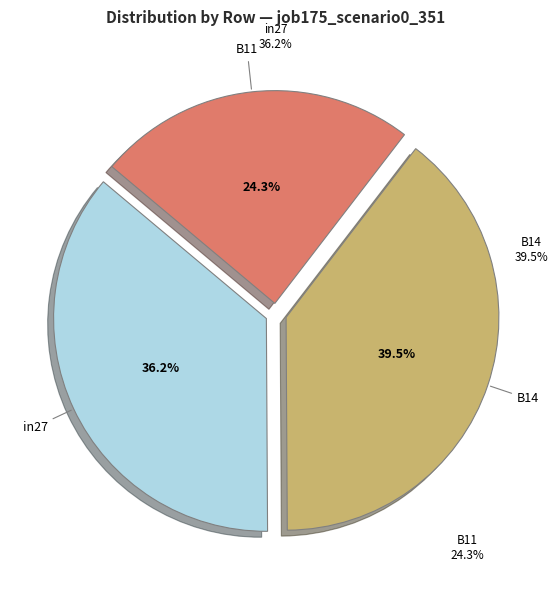

How many segments does this pie chart have?

3